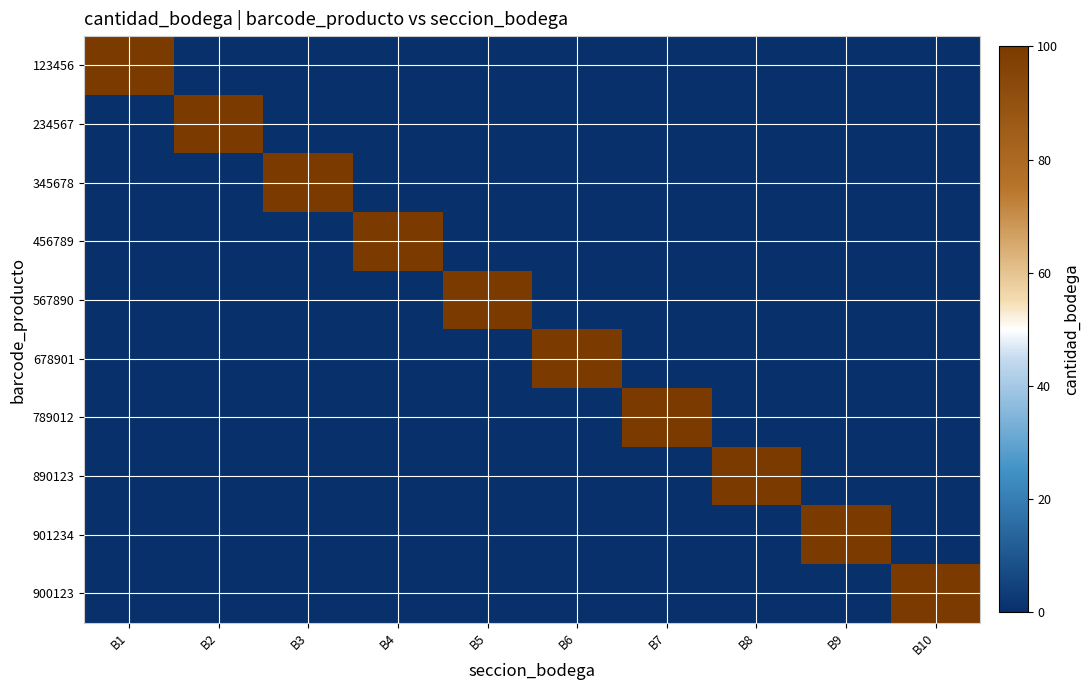

Which category has the highest value across all series?

B1